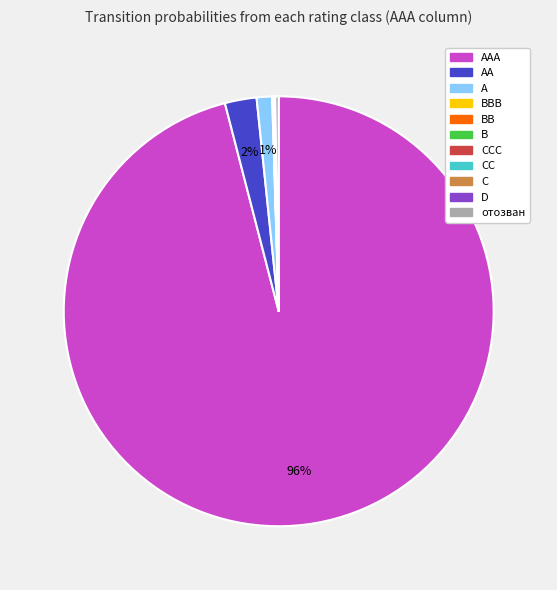

How many slices are in this pie chart?

11